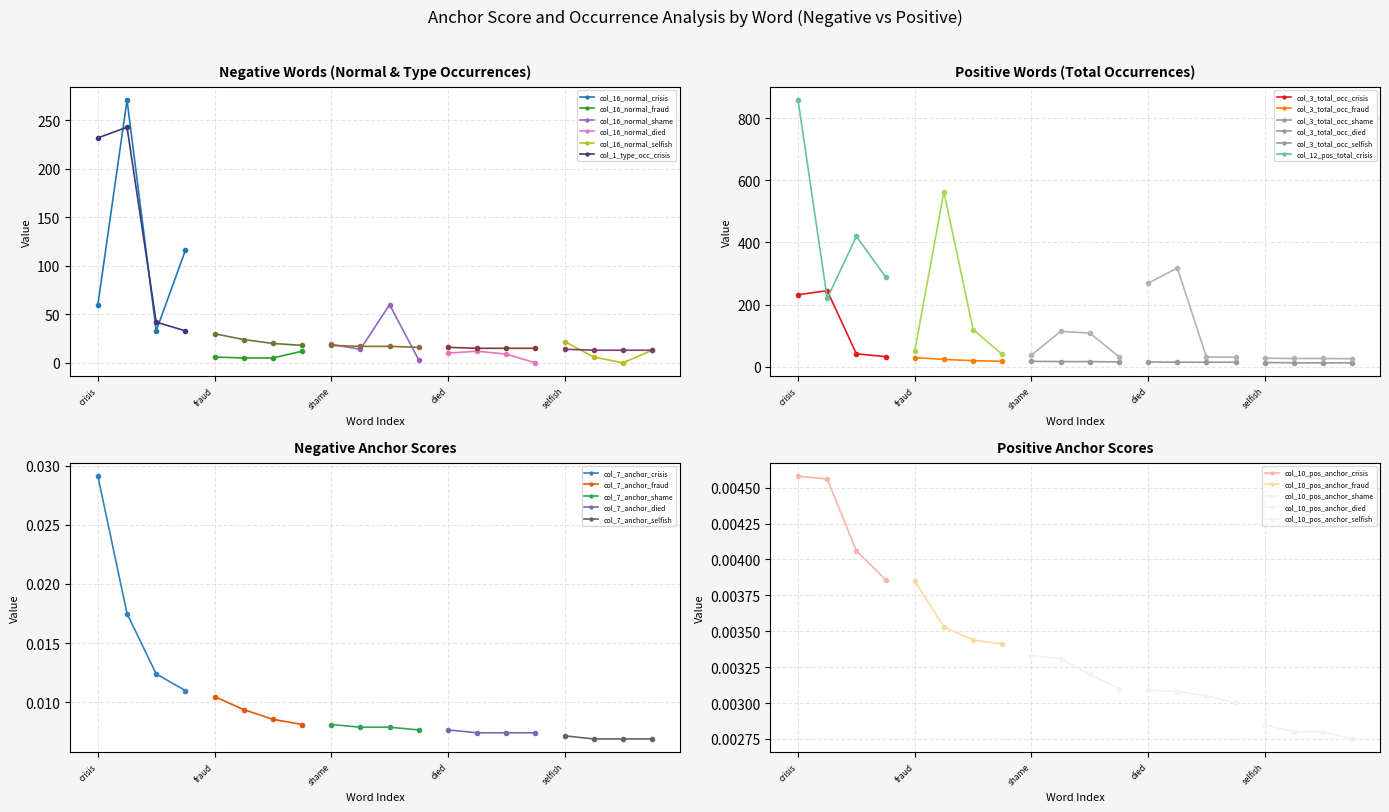

What is the greatest value displayed?

858.0